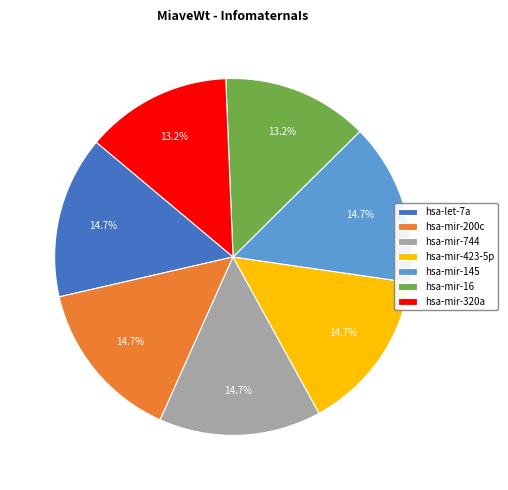

What percentage do hsa-mir-16 and hsa-mir-423-5p together represent?

27.9%